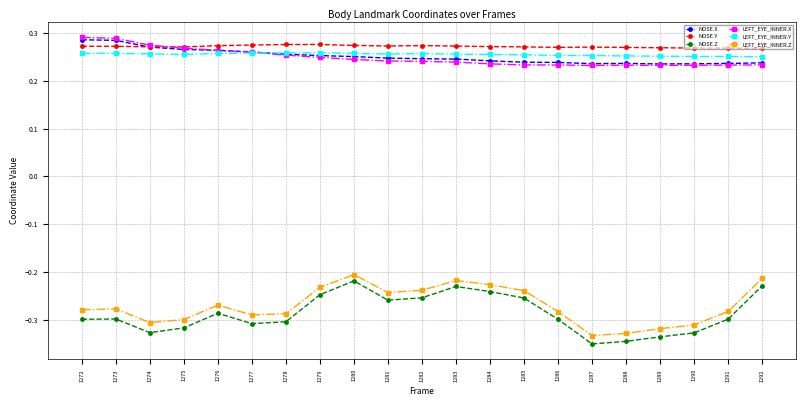

How many LEFT_EYE_INNER.X values are between 0 and 1?

21